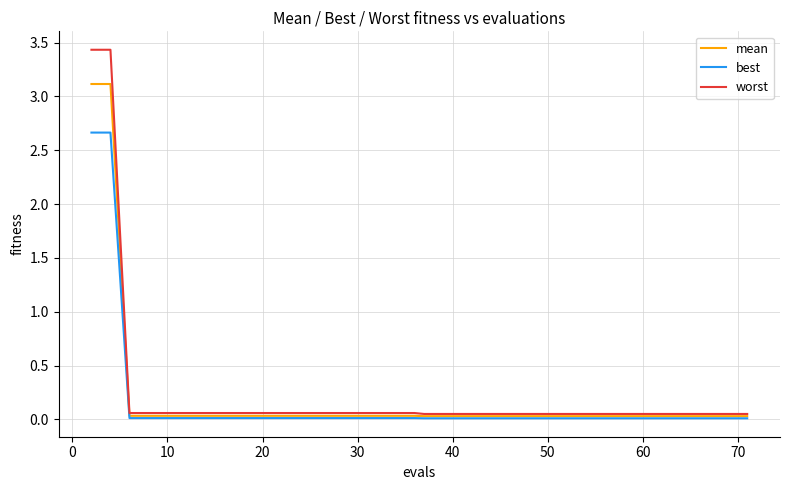

Rank the series by their average value, from lowest to highest.

best, mean, worst